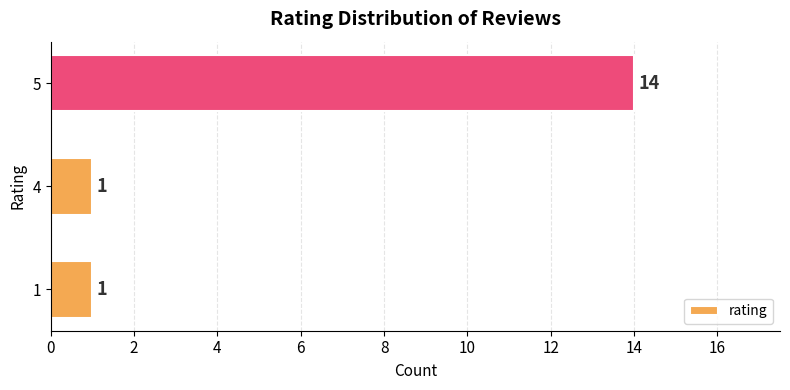

Between 5 and 1, which is larger?

5